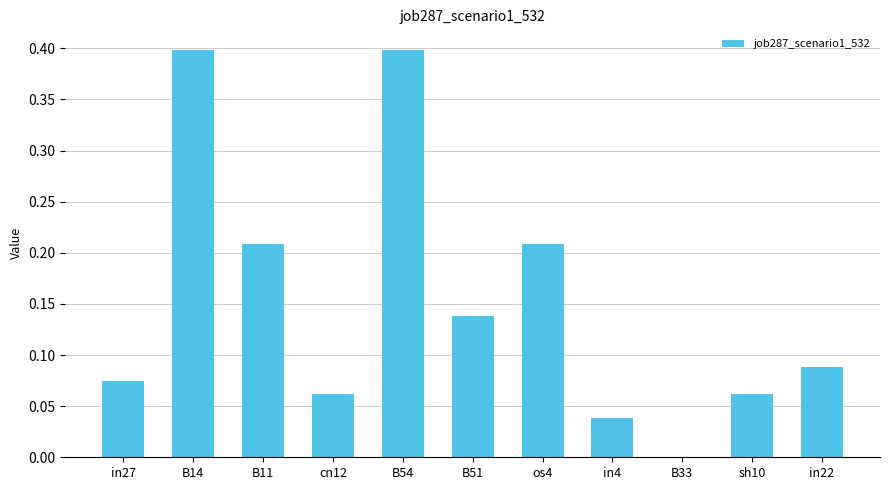

What is the maximum value shown in the chart?

0.4